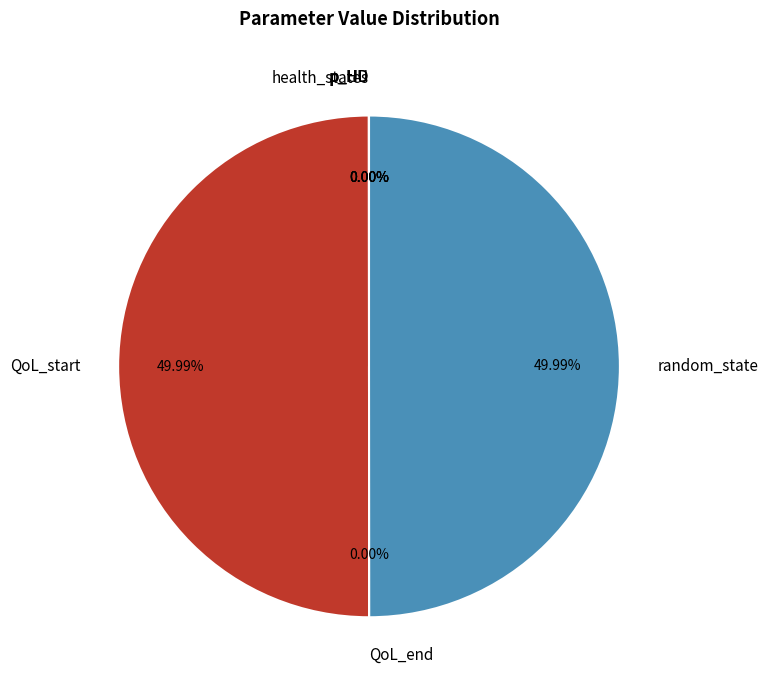

Is it true that QoL_start is 6% of the pie?

False